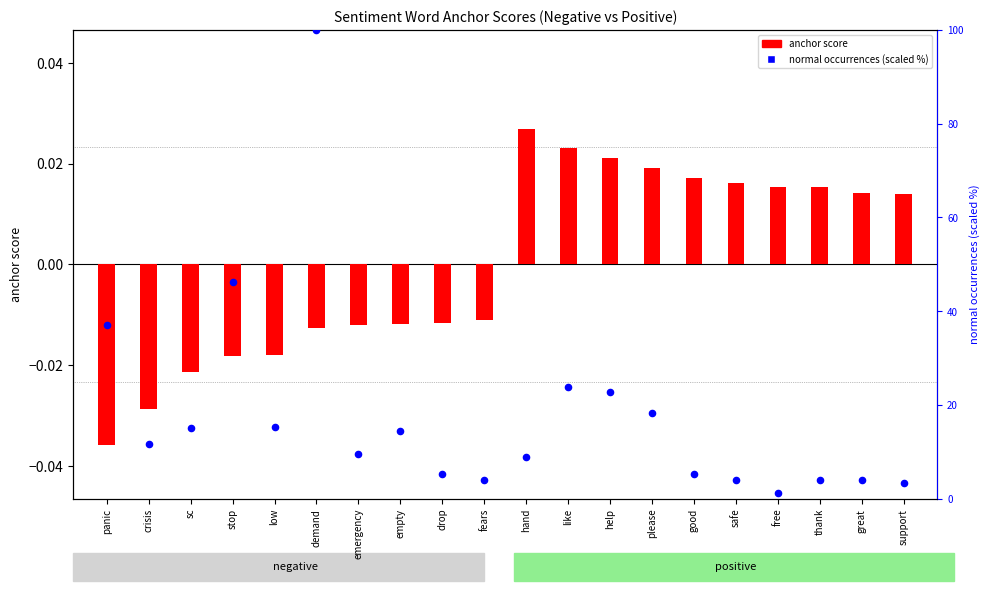

At which category is the sum across all series the highest?

demand